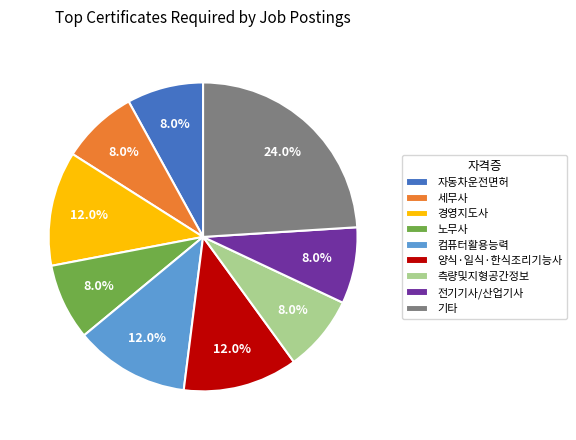

Combined, what portion of the pie is 기타 and 세무사?

32.0%